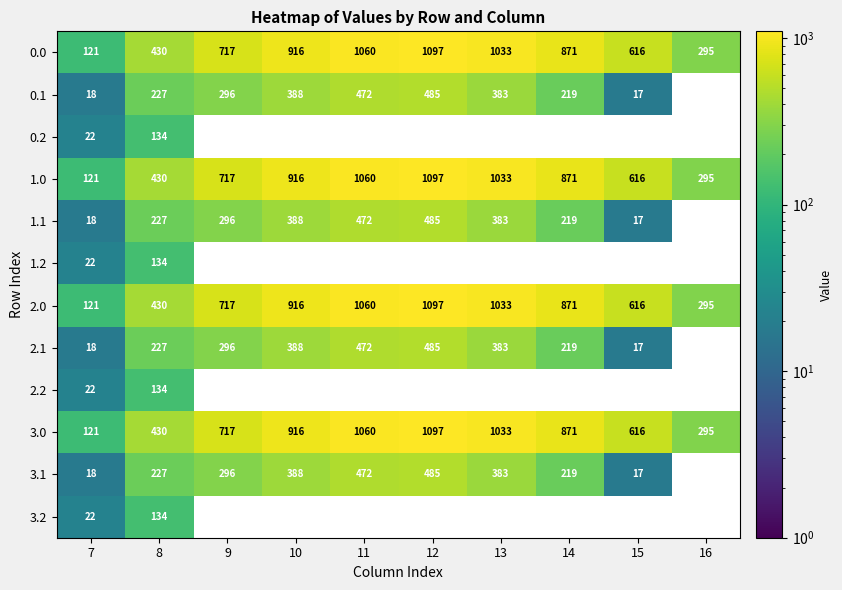

The 1.1 series shows 144.7 at 8. True or false?

False